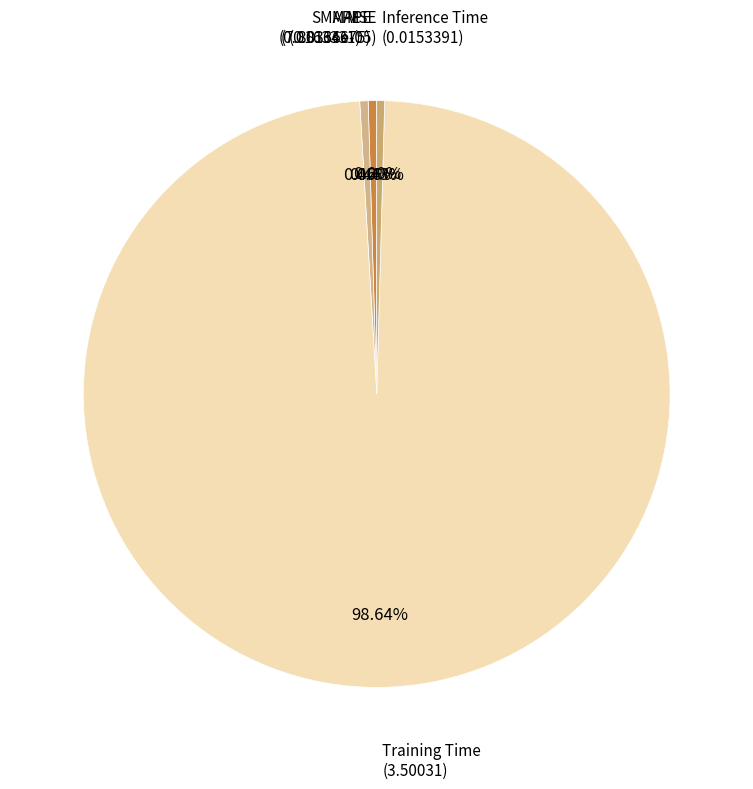

How many slices are in this pie chart?

5